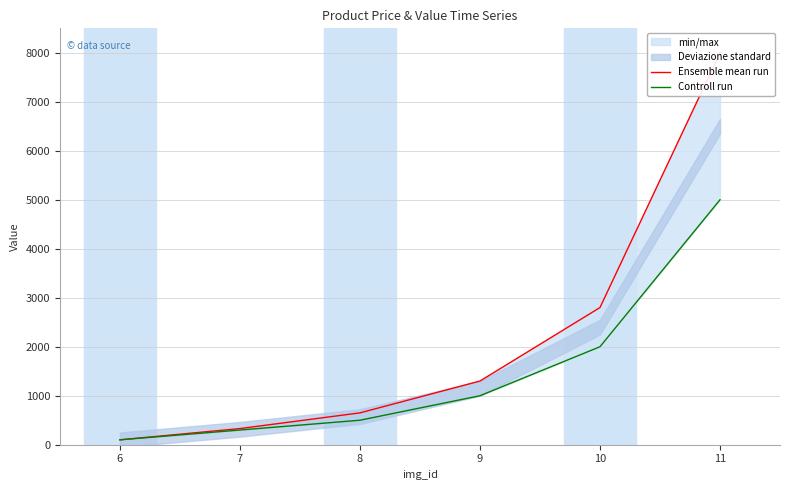

Reading left to right, transcribe all the data shown in this chart.

Ensemble mean run: 100	330	650	1300	2800	8000
Controll run: 100	300	500	1000	2000	5000